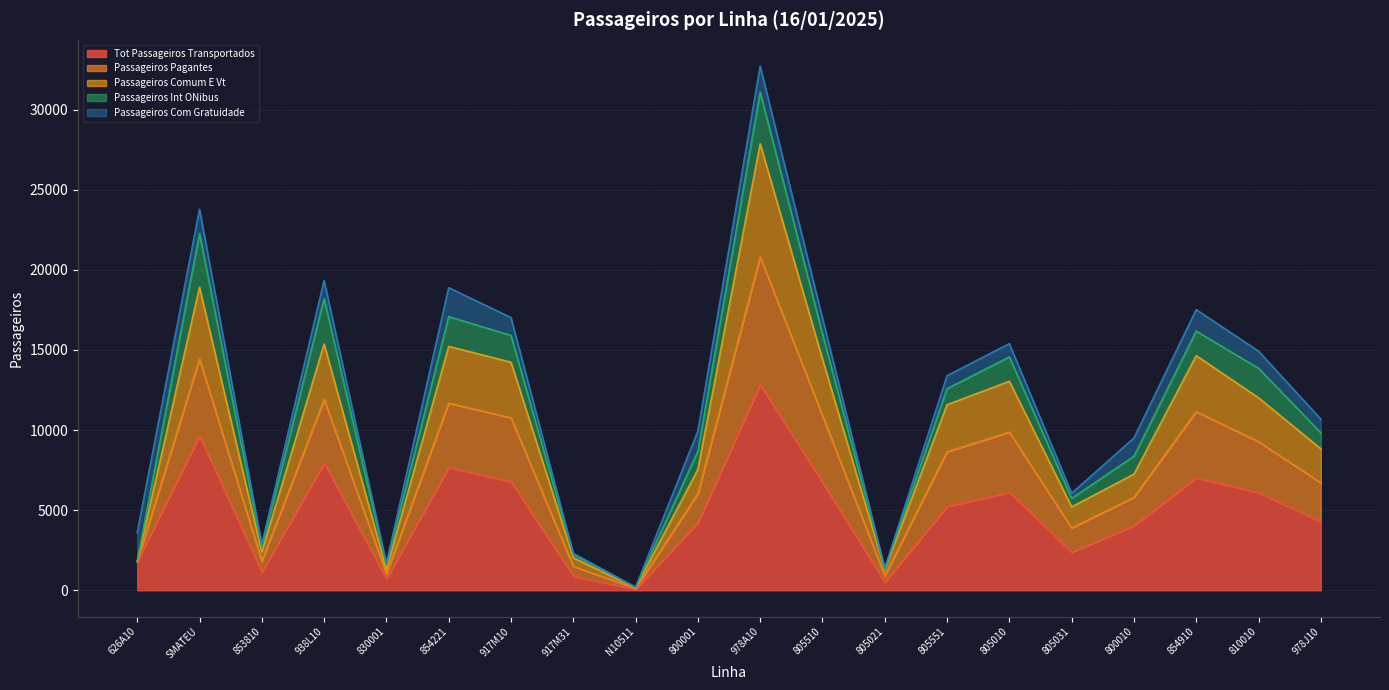

At which category does the chart reach its peak across all series?

978A10